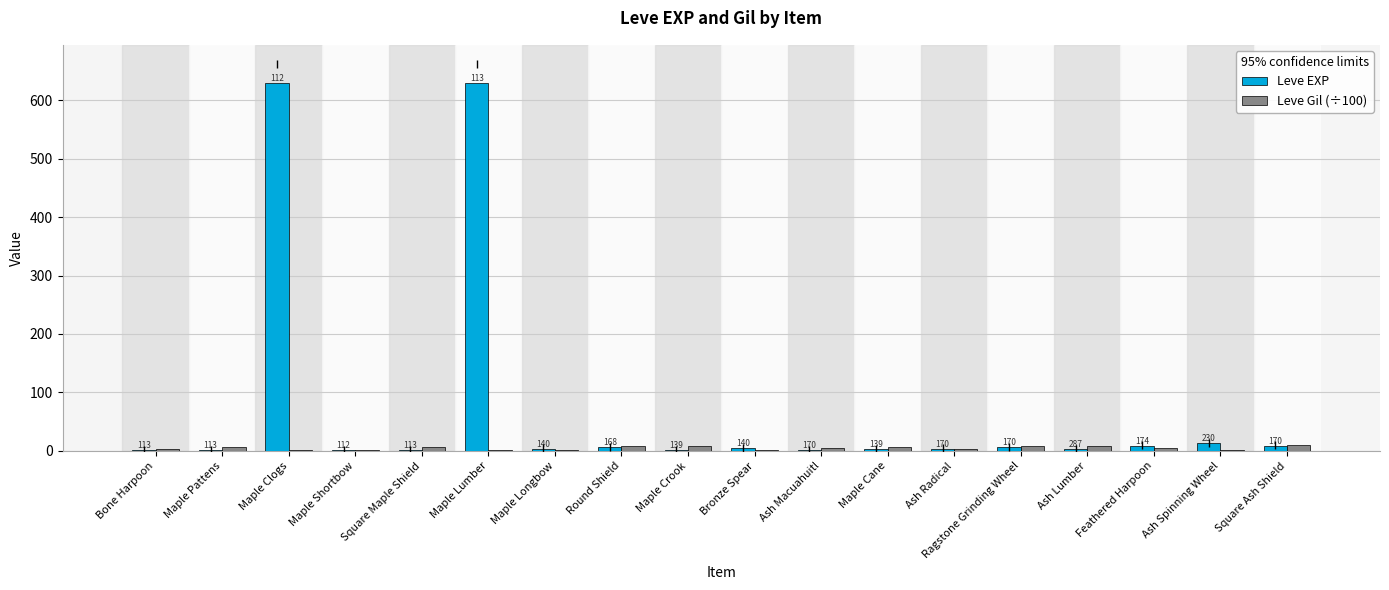

What are all the series names shown in the legend?

Leve EXP, Leve Gil (÷100)